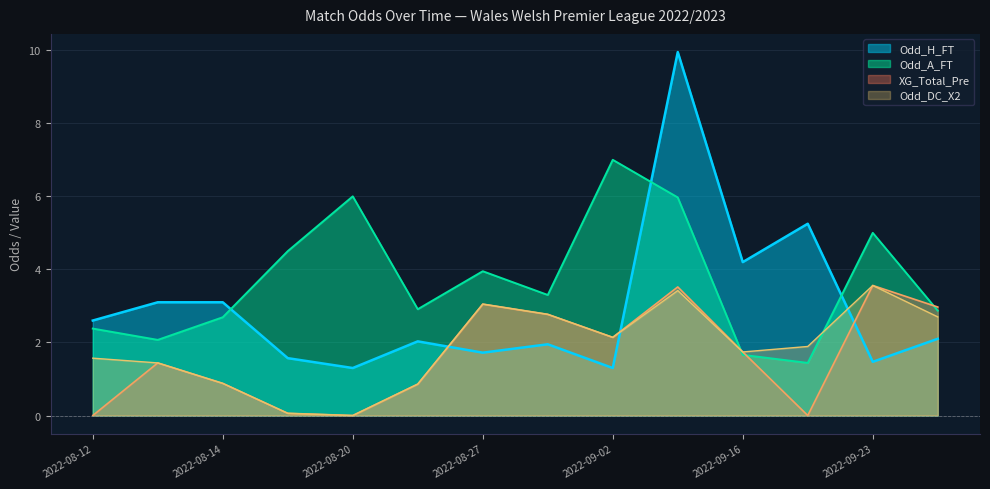

How many intersections are there between Odd_H_FT and Odd_DC_X2?

3